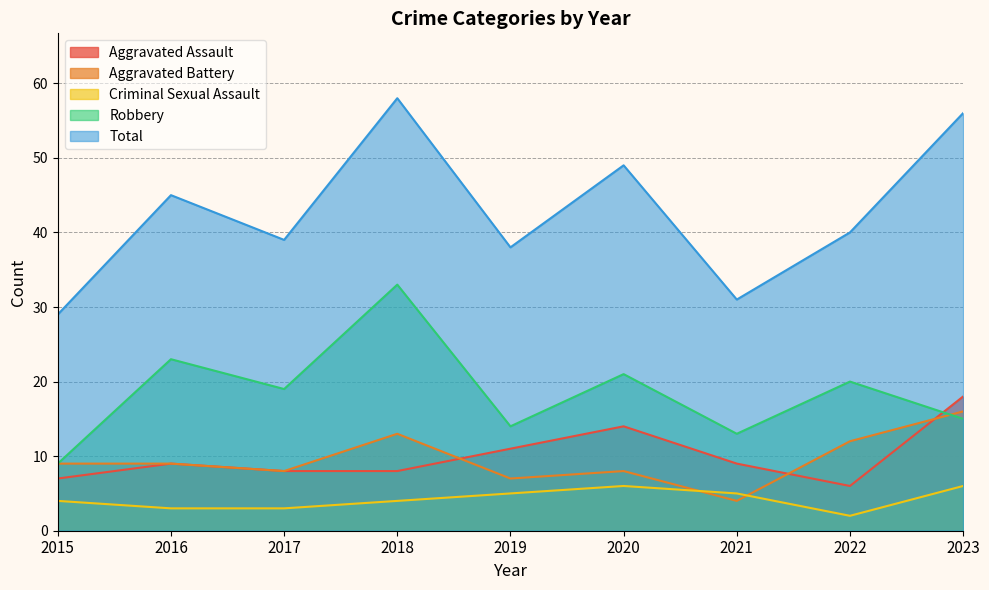

At which label is Robbery closest to 21?

2020